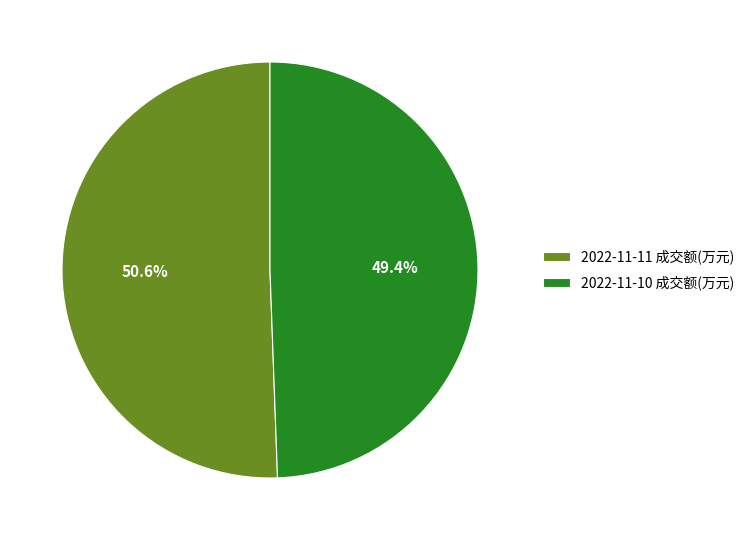

What is the smallest slice in the pie chart?

2022-11-10 成交额(万元)